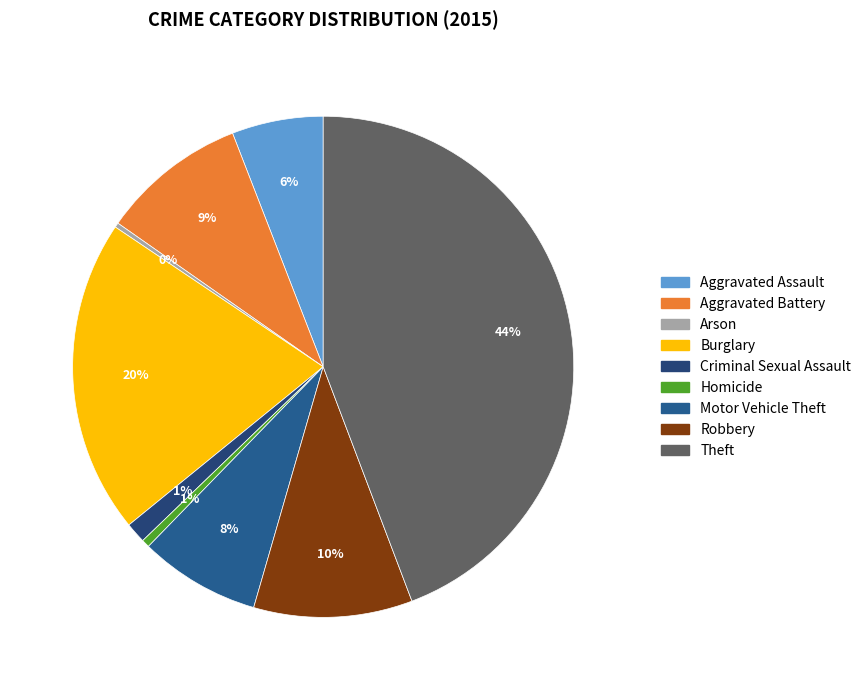

To the nearest percent, what portion does Criminal Sexual Assault represent?

1%